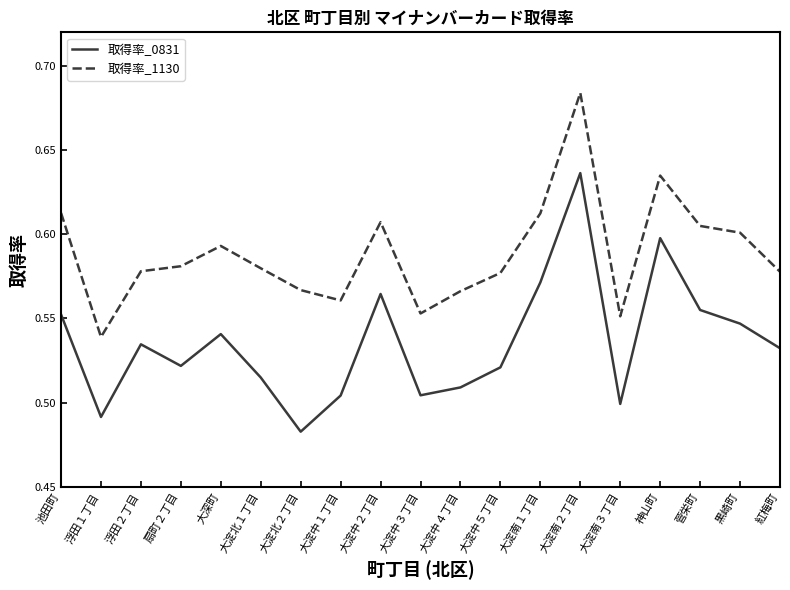

True or false: 取得率_1130 and 取得率_0831 cross at least once.

False